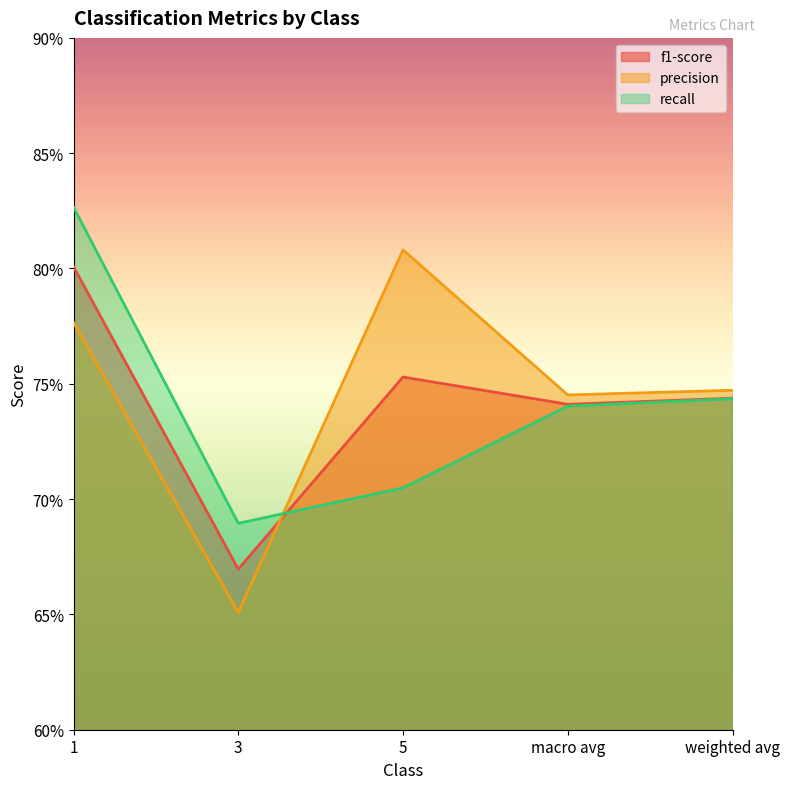

Reading left to right, list all the values displayed in this chart.

f1-score: 0.8	0.7	0.8	0.7	0.7
precision: 0.8	0.7	0.8	0.7	0.7
recall: 0.8	0.7	0.7	0.7	0.7